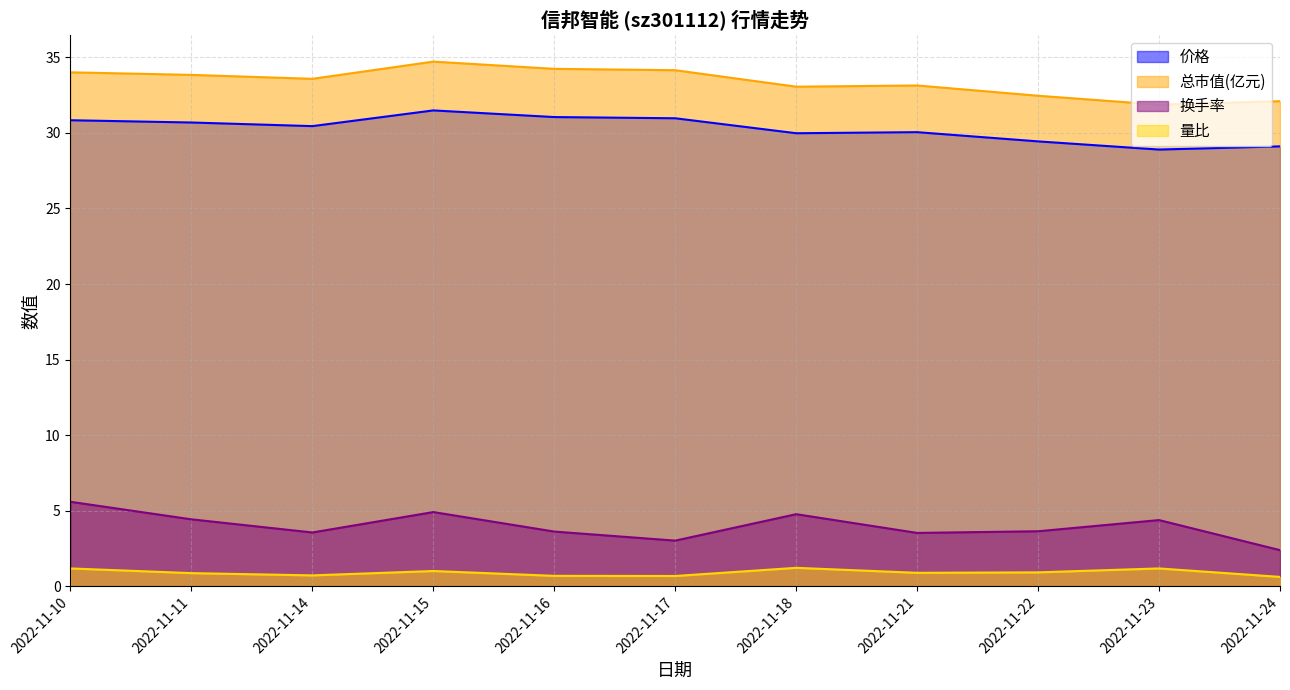

At which label does 总市值(亿元) reach its minimum?

2022-11-23